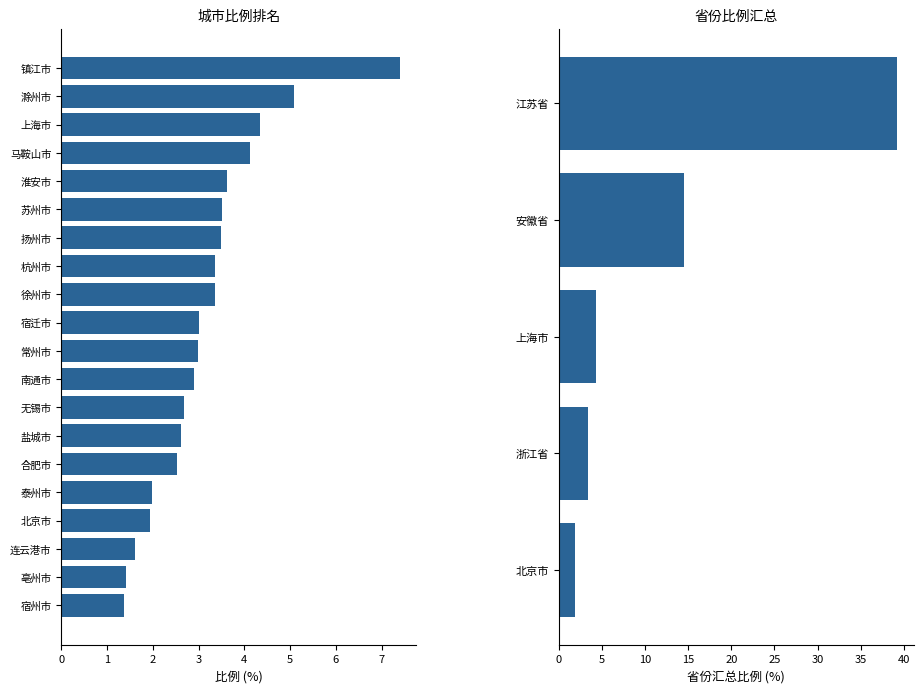

What is the sum of all values?

63.4